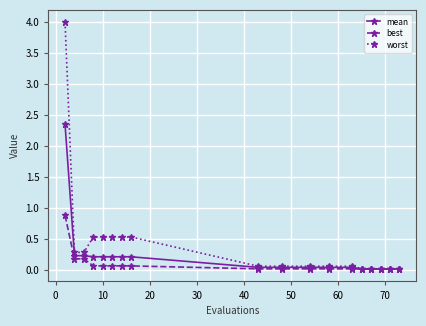

List the series in order of their peak value, lowest first.

best, mean, worst